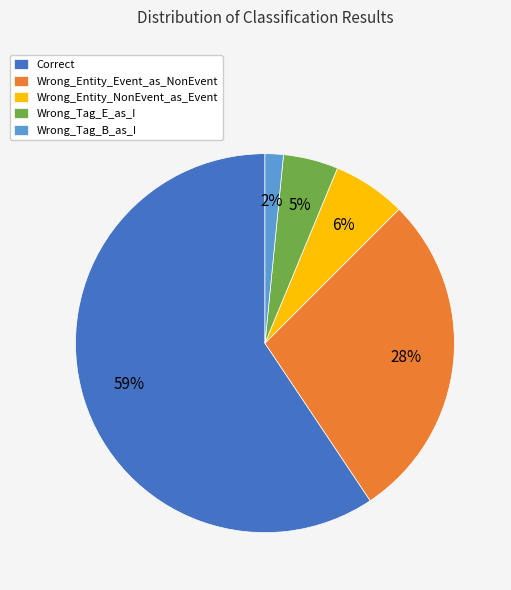

How many segments does this pie chart have?

5